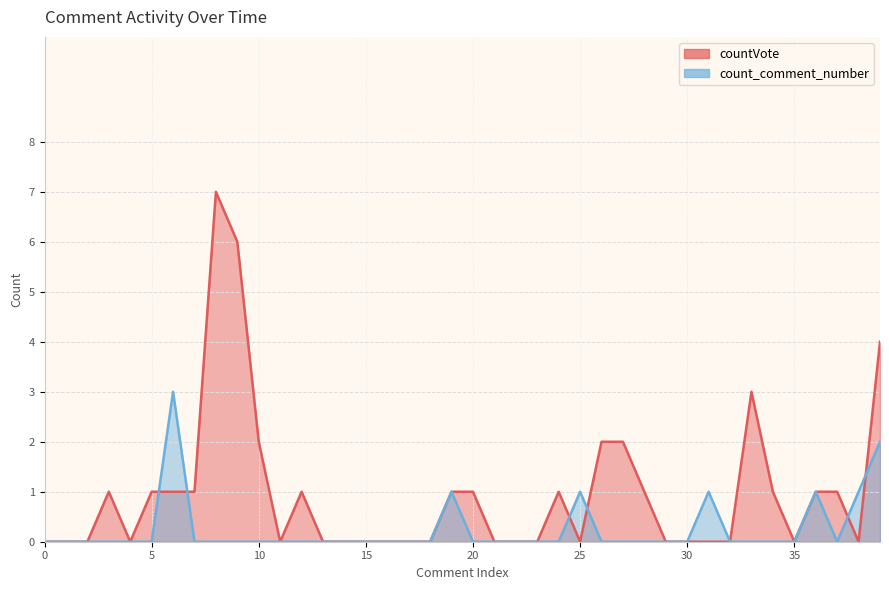

List the series in order of their peak value, lowest first.

count_comment_number, countVote